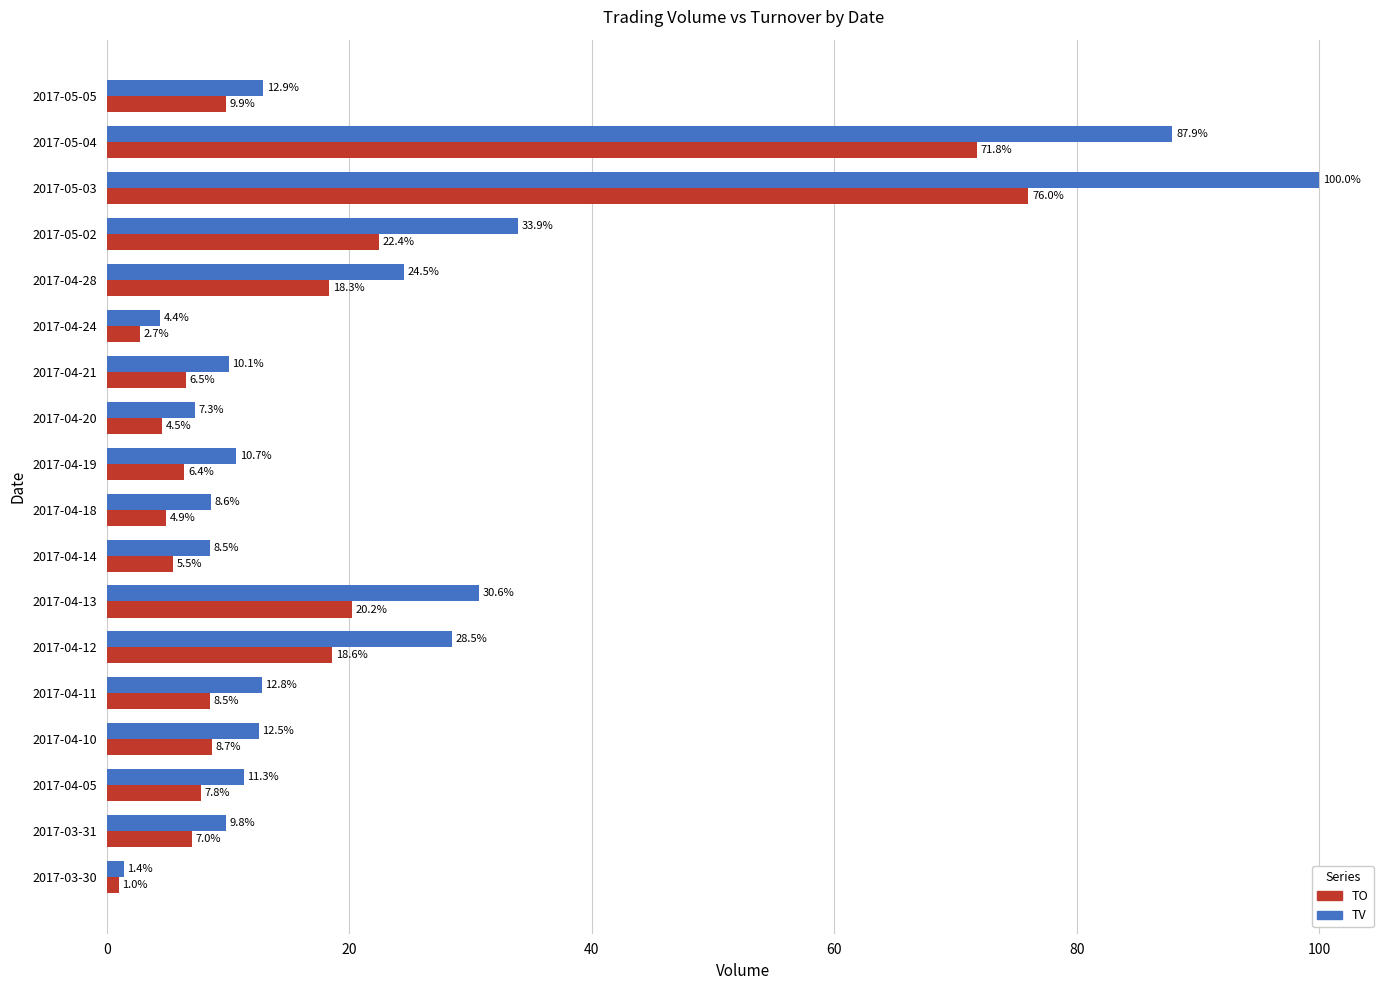

The TV series shows 1.4 at 2017-03-30. True or false?

True